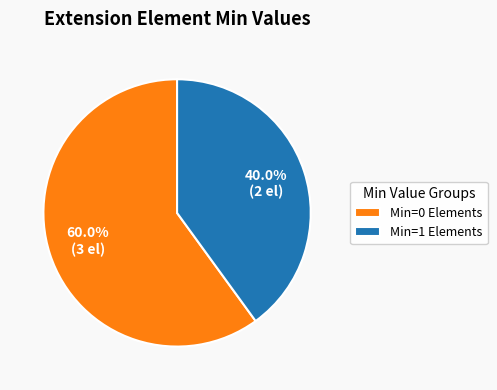

How many slices are in this pie chart?

2